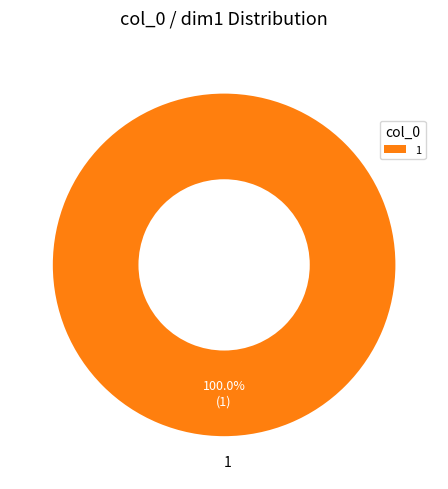

How many slices are in this pie chart?

1